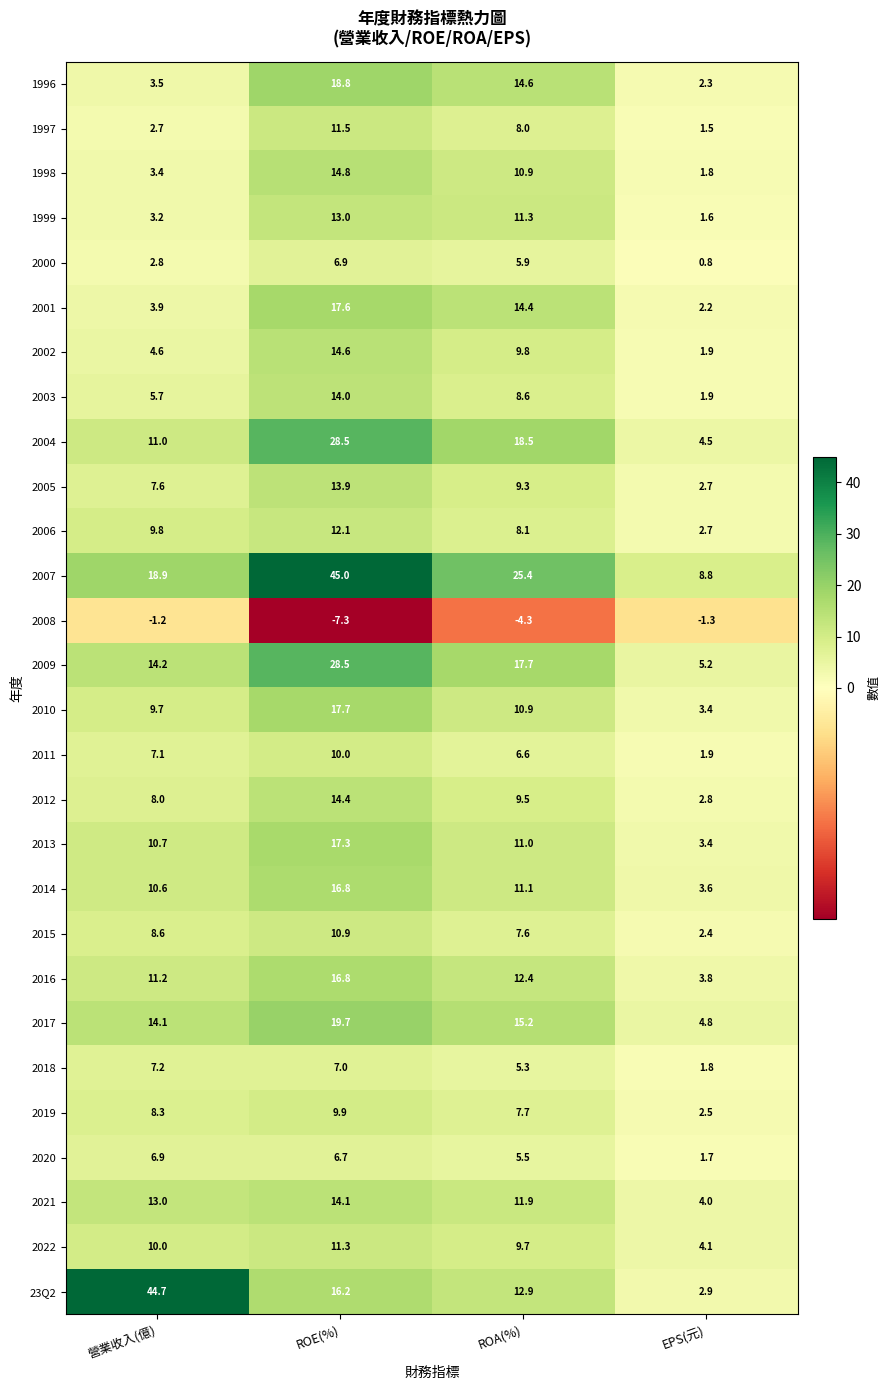

At which category is the sum across all series the highest?

ROE(%)